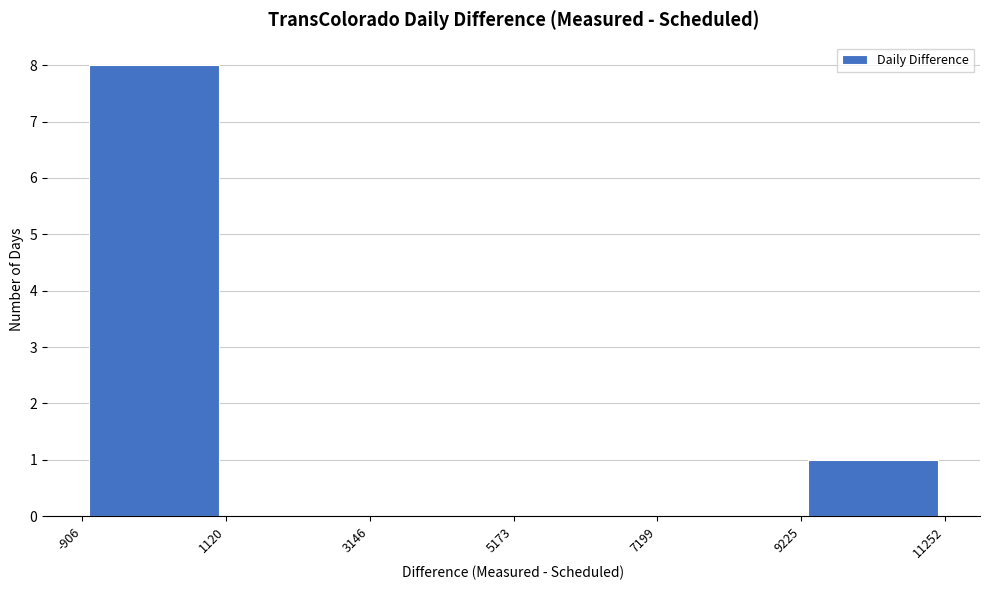

How tall is the bar that spans -906 to 1120 on the x-axis? The values are not printed on the chart, so give them approximately, as read against the axis.

8